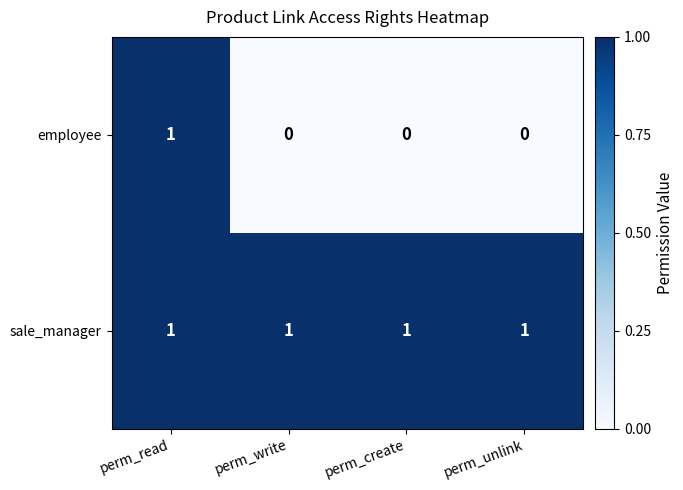

Reading left to right, transcribe all the data shown in this chart.

employee: 1	0	0	0
sale_manager: 1	1	1	1